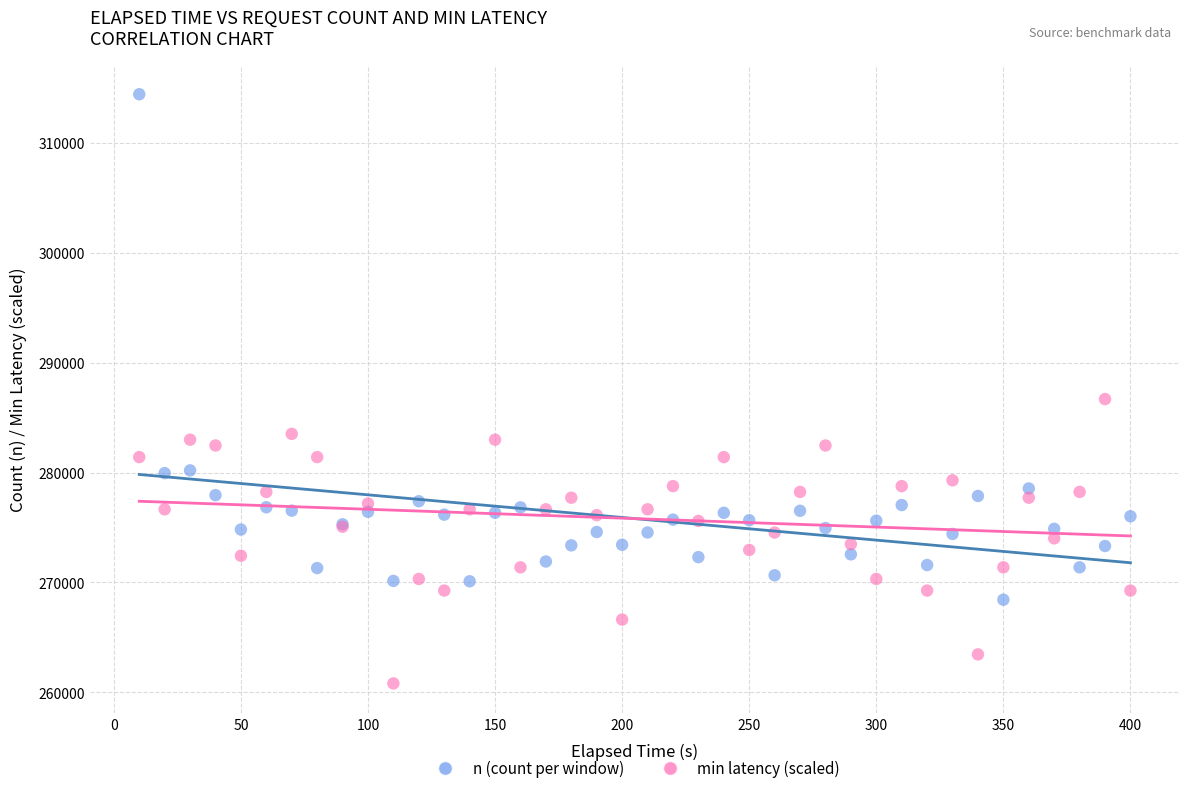

Which series contains the highest Y value?

n (count per window)